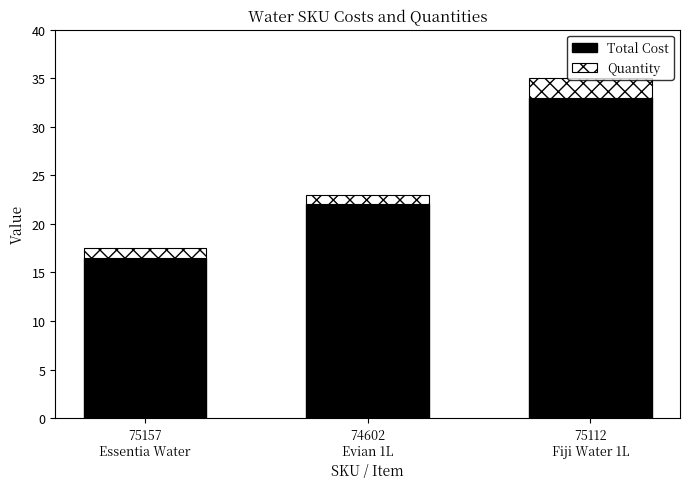

What is the sum of all Total Cost values?

71.5